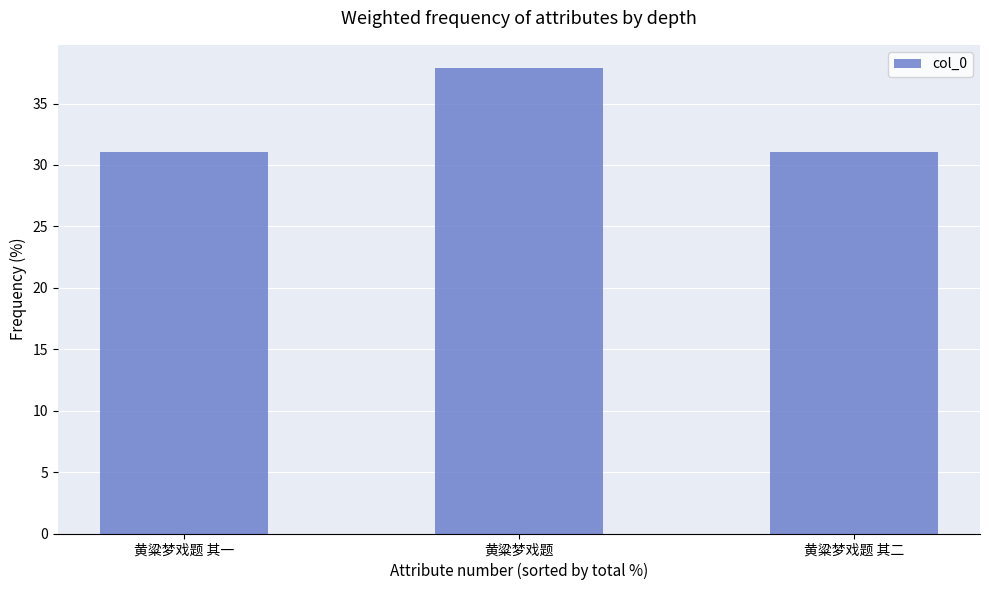

The value at 黄粱梦戏题 其二 is 18.0. True or false?

False